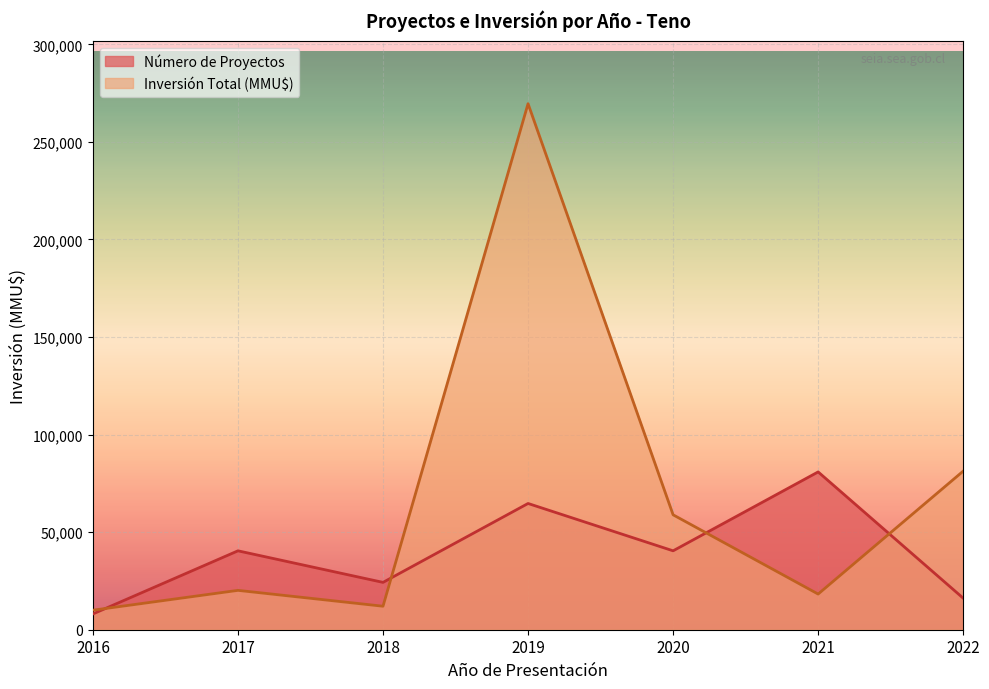

What is the maximum value shown in the chart?

269600